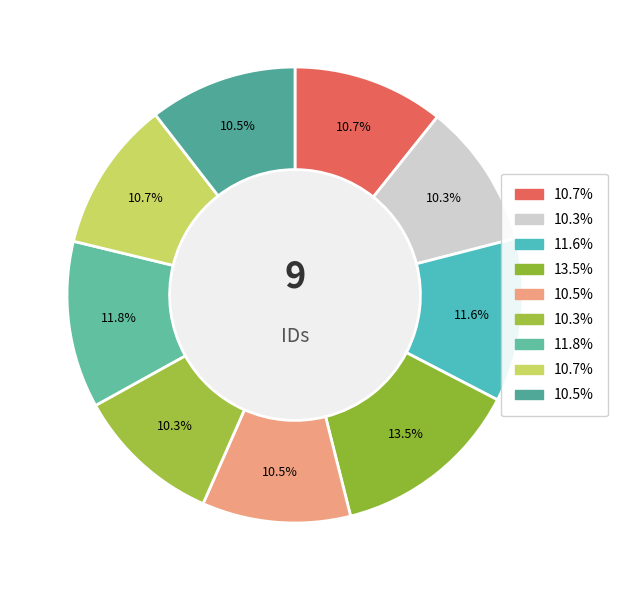

Count the number of slices in the pie.

9